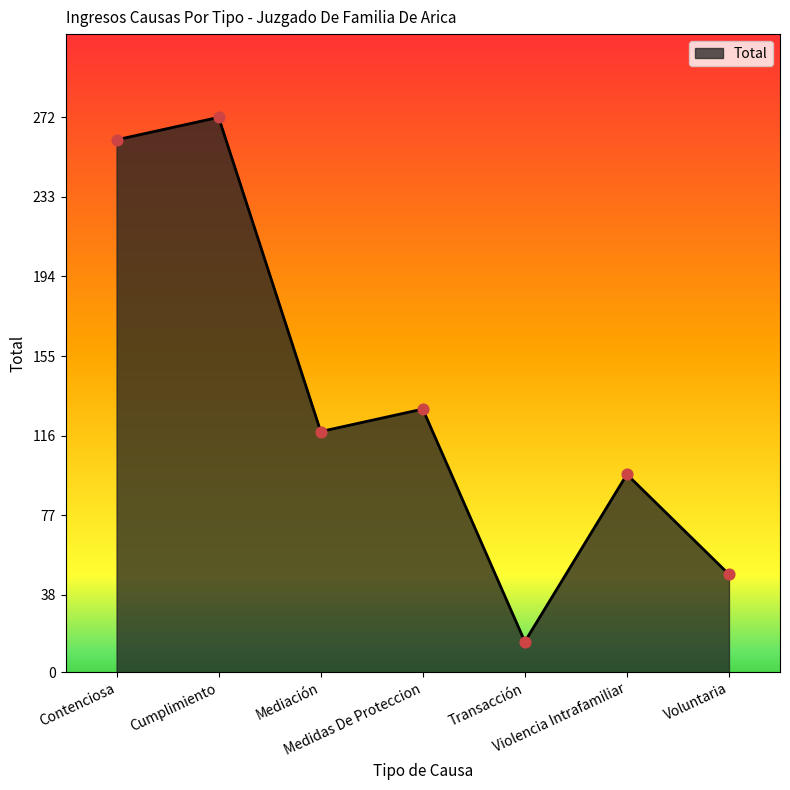

Between Medidas De Proteccion and Voluntaria, which is larger?

Medidas De Proteccion